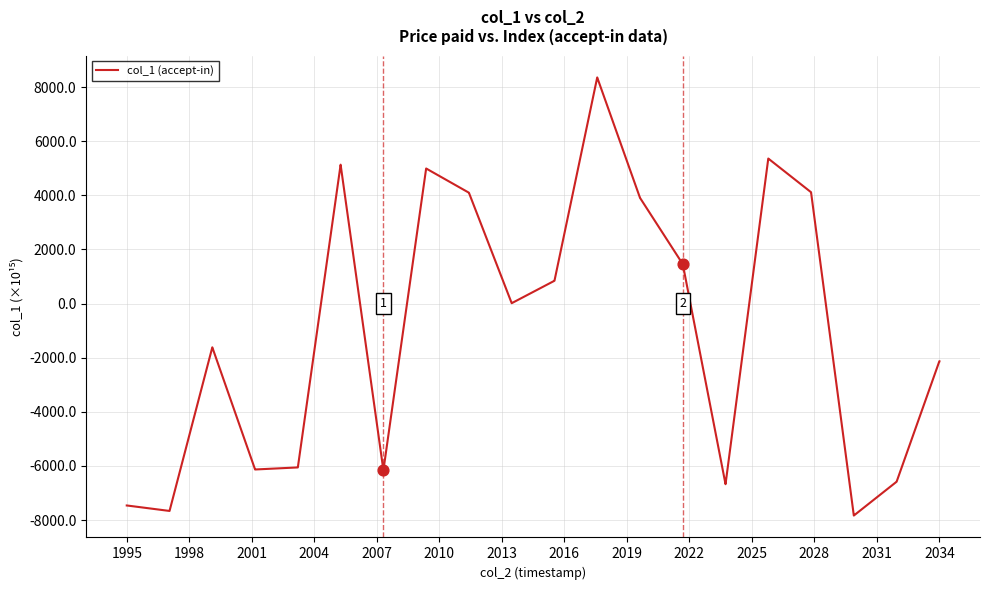

What is the maximum value shown in the chart?

8353.5